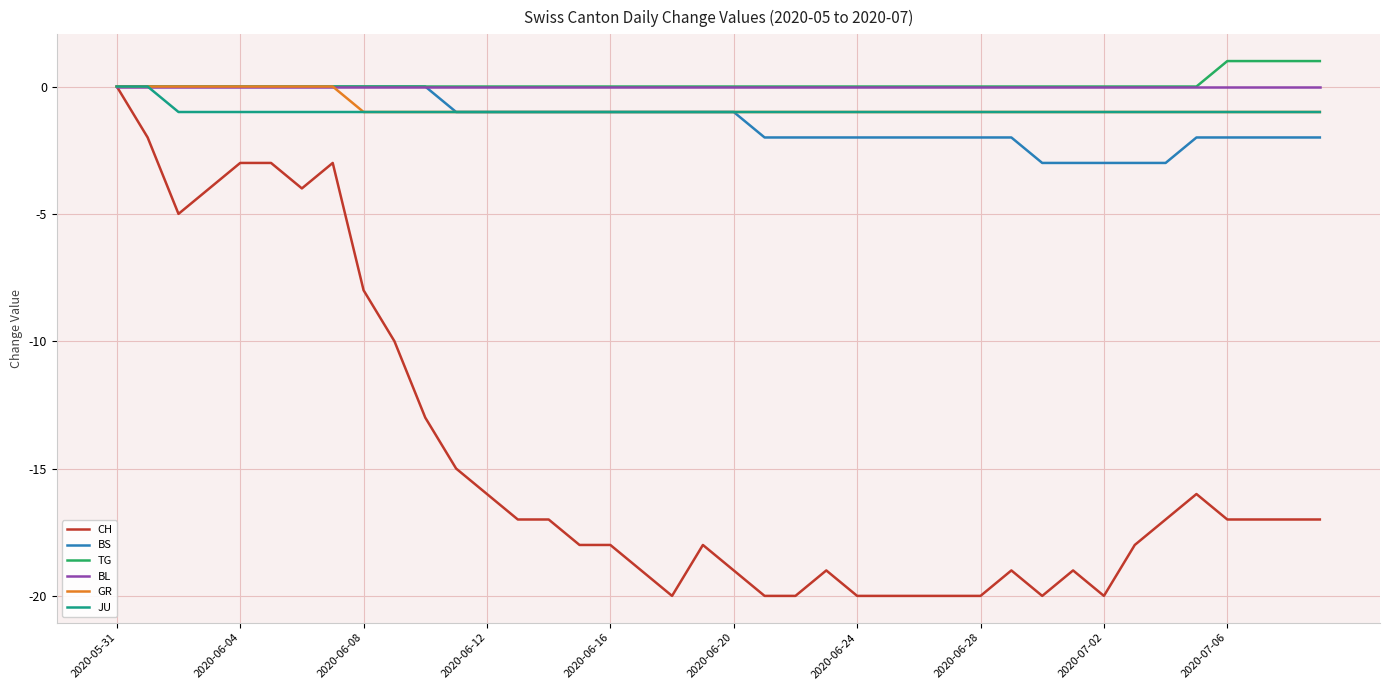

Reading left to right, what are all the values shown in this chart?

CH: 0	-2	-5	-4	-3	-3	-4	-3	-8	-10	-13	-15	-16	-17	-17	-18	-18	-19	-20	-18	-19	-20	-20	-19	-20	-20	-20	-20	-20	-19	-20	-19	-20	-18	-17	-16	-17	-17	-17	-17
BS: 0	0	0	0	0	0	0	0	0	0	0	-1	-1	-1	-1	-1	-1	-1	-1	-1	-1	-2	-2	-2	-2	-2	-2	-2	-2	-2	-3	-3	-3	-3	-3	-2	-2	-2	-2	-2
TG: 0	0	0	0	0	0	0	0	0	0	0	0	0	0	0	0	0	0	0	0	0	0	0	0	0	0	0	0	0	0	0	0	0	0	0	0	1	1	1	1
BL: 0	0	0	0	0	0	0	0	0	0	0	0	0	0	0	0	0	0	0	0	0	0	0	0	0	0	0	0	0	0	0	0	0	0	0	0	0	0	0	0
GR: 0	0	0	0	0	0	0	0	-1	-1	-1	-1	-1	-1	-1	-1	-1	-1	-1	-1	-1	-1	-1	-1	-1	-1	-1	-1	-1	-1	-1	-1	-1	-1	-1	-1	-1	-1	-1	-1
JU: 0	0	-1	-1	-1	-1	-1	-1	-1	-1	-1	-1	-1	-1	-1	-1	-1	-1	-1	-1	-1	-1	-1	-1	-1	-1	-1	-1	-1	-1	-1	-1	-1	-1	-1	-1	-1	-1	-1	-1